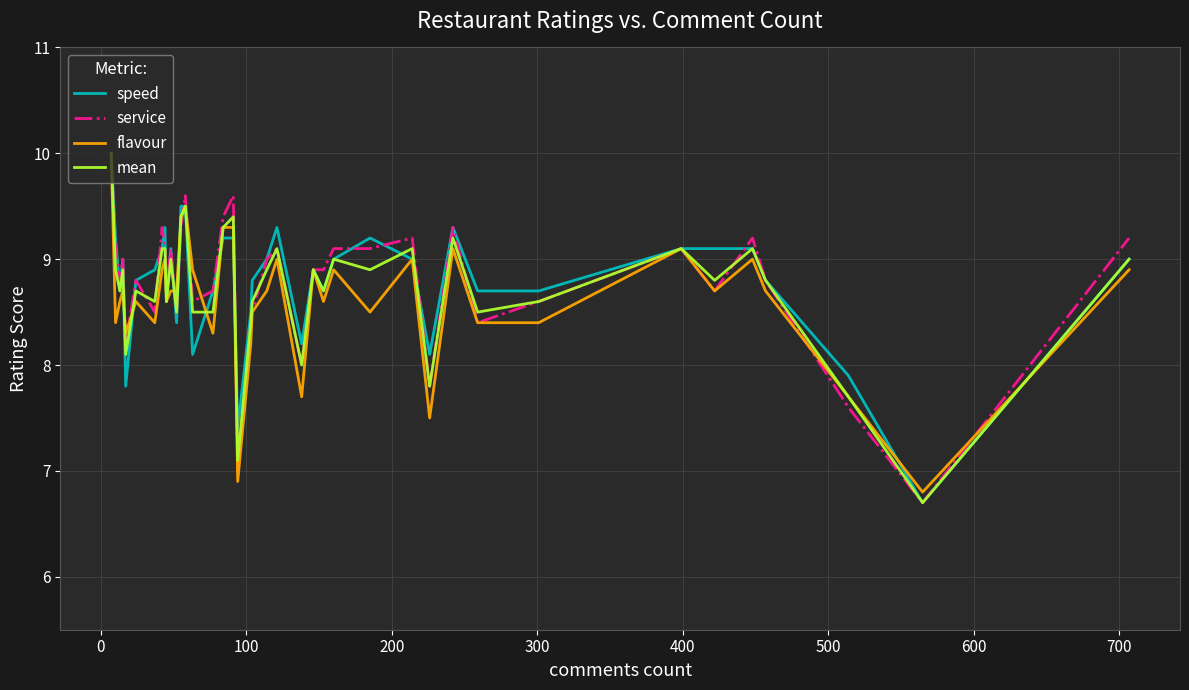

What is the minimum value for mean?

6.7